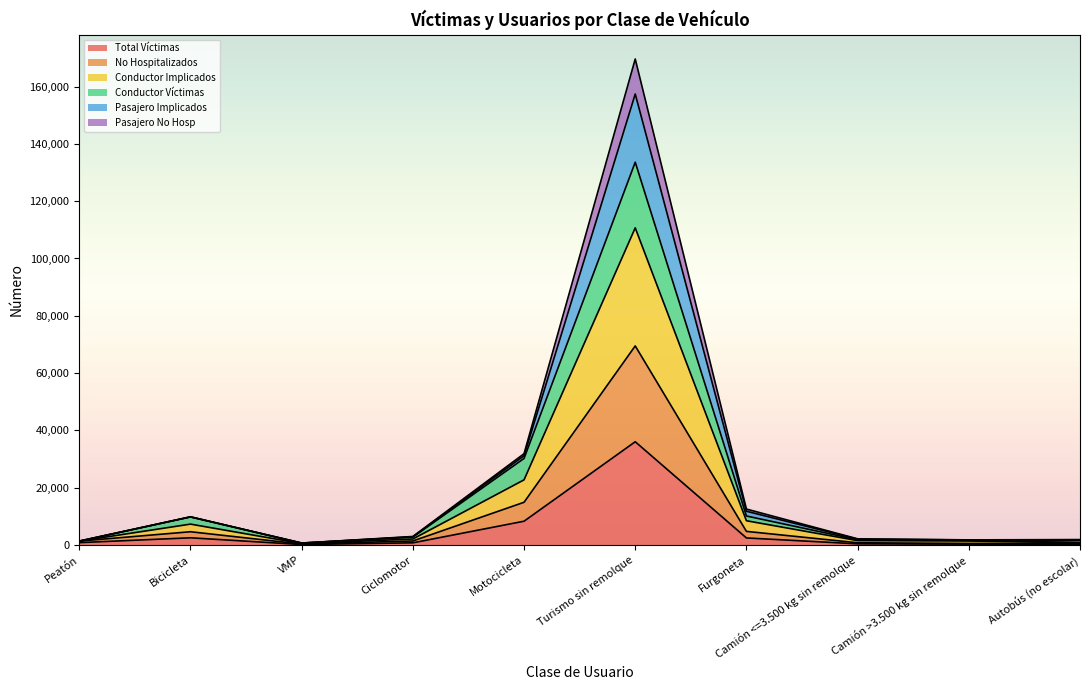

Where is the first local maximum for Pasajero Implicados?

Bicicleta